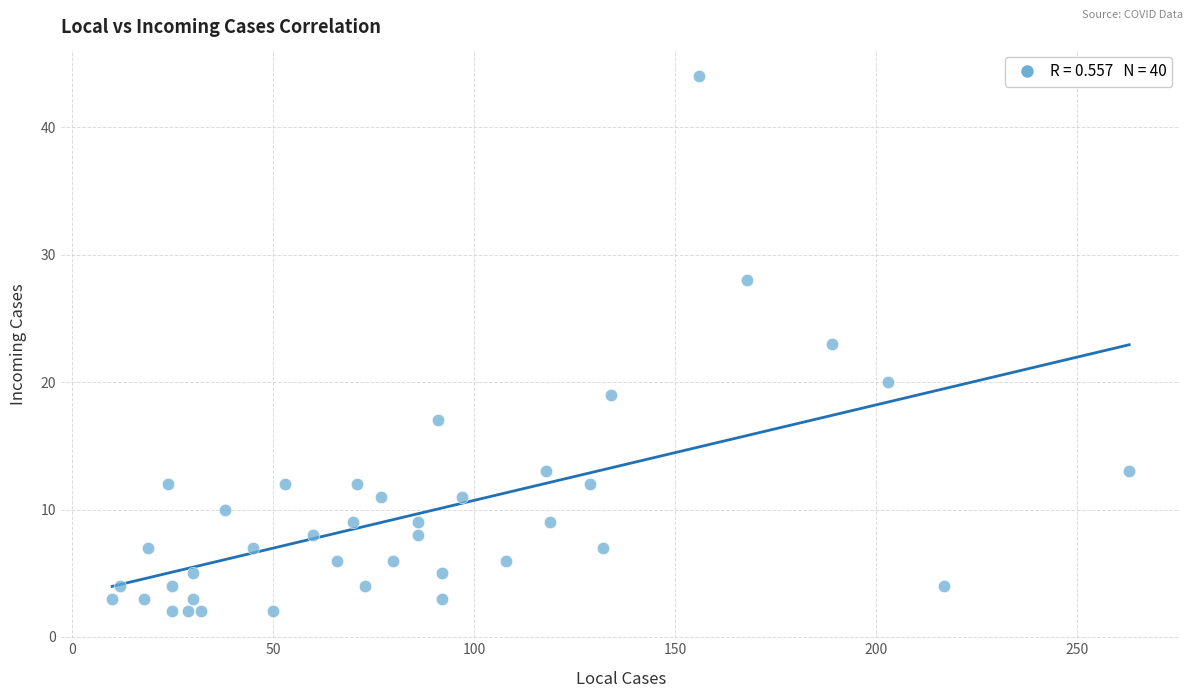

What is the range of Y values (max minus min)?

42